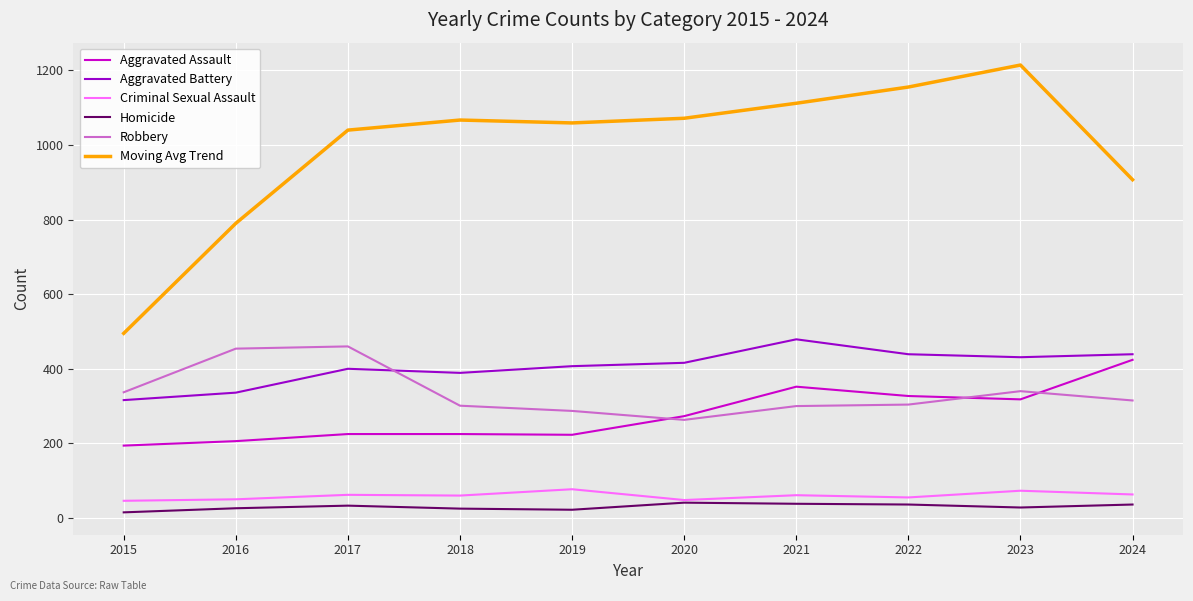

The Moving Avg Trend series shows 1866.6 at 2017. True or false?

False